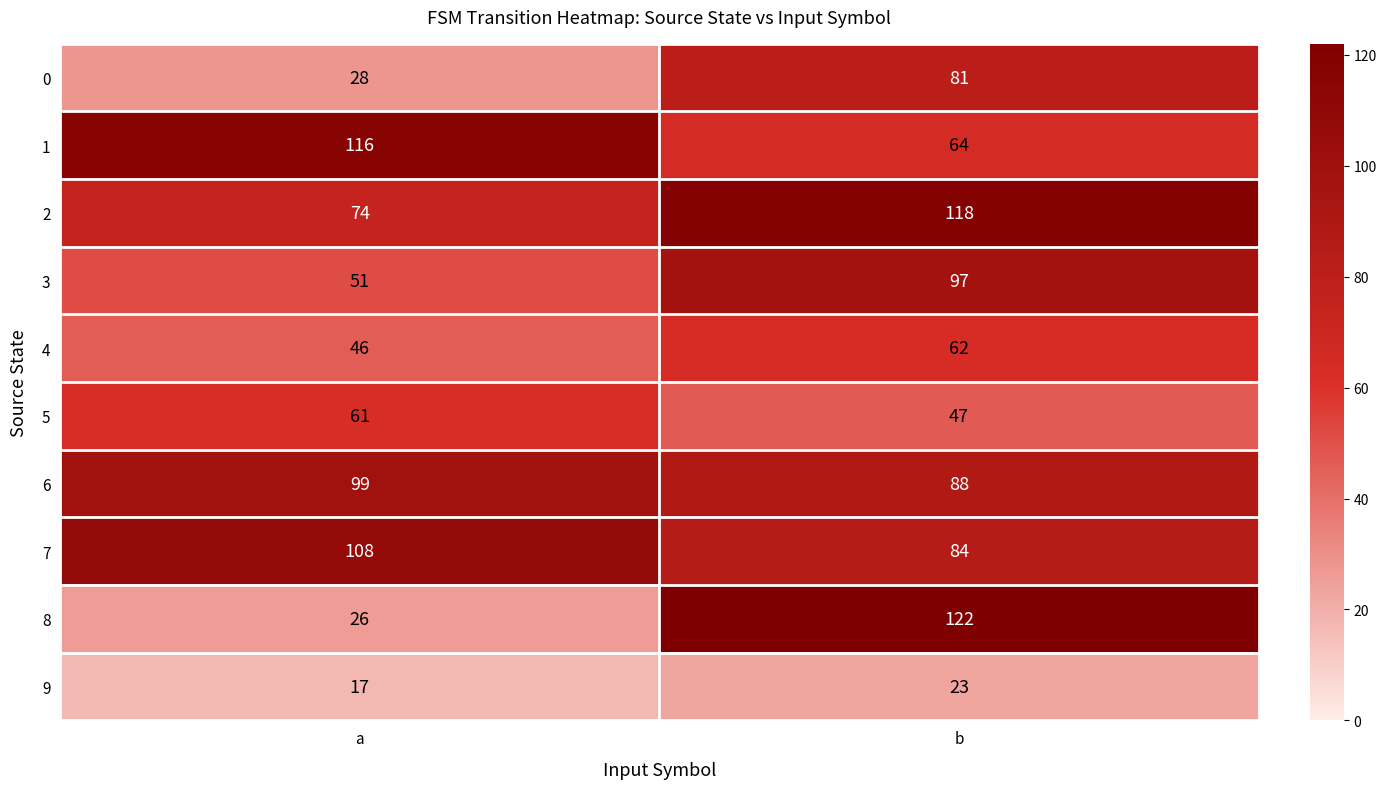

Between a and b, which series saw the biggest shift?

8